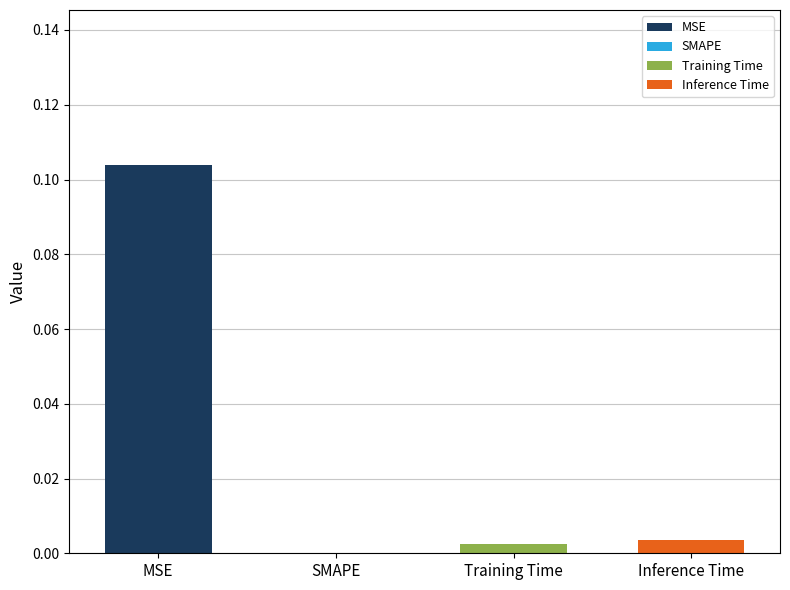

Reading left to right, what are all the values shown in this chart?

0.1	0.0	0.0	0.0